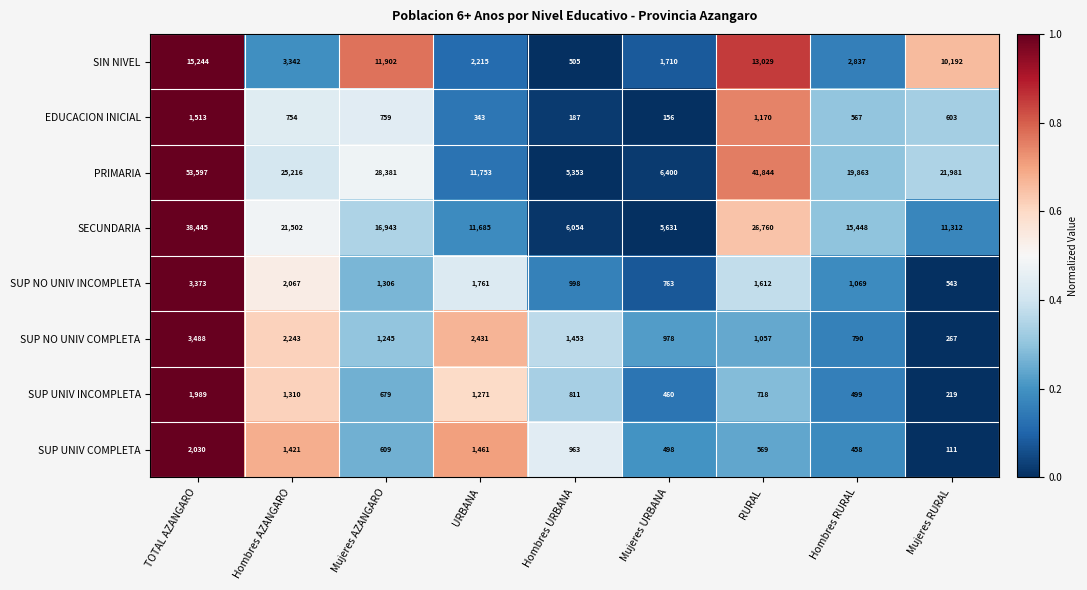

Which label corresponds to the smallest value in the chart?

Mujeres RURAL